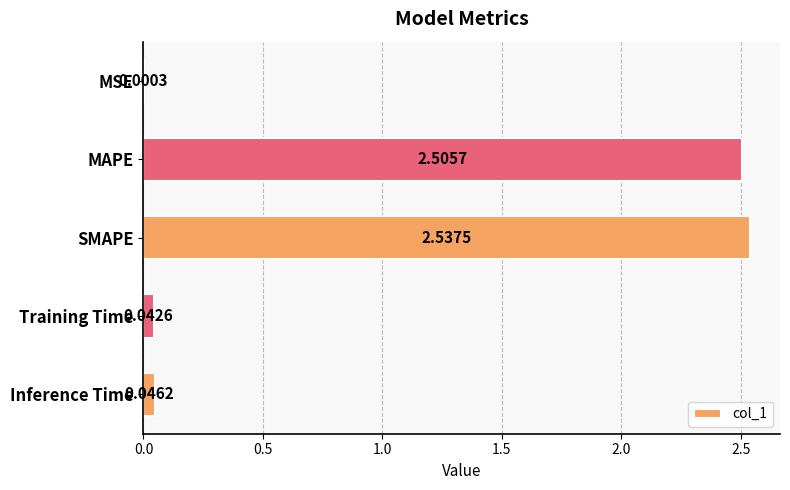

Where is the data nearest to the value 1?

Inference Time